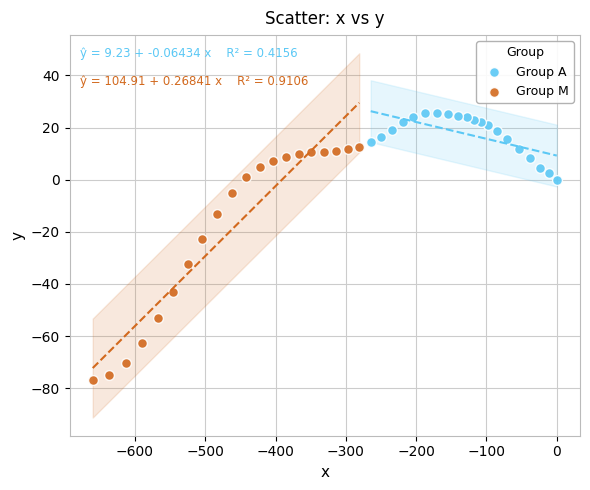

Which series contains the highest Y value?

Group A